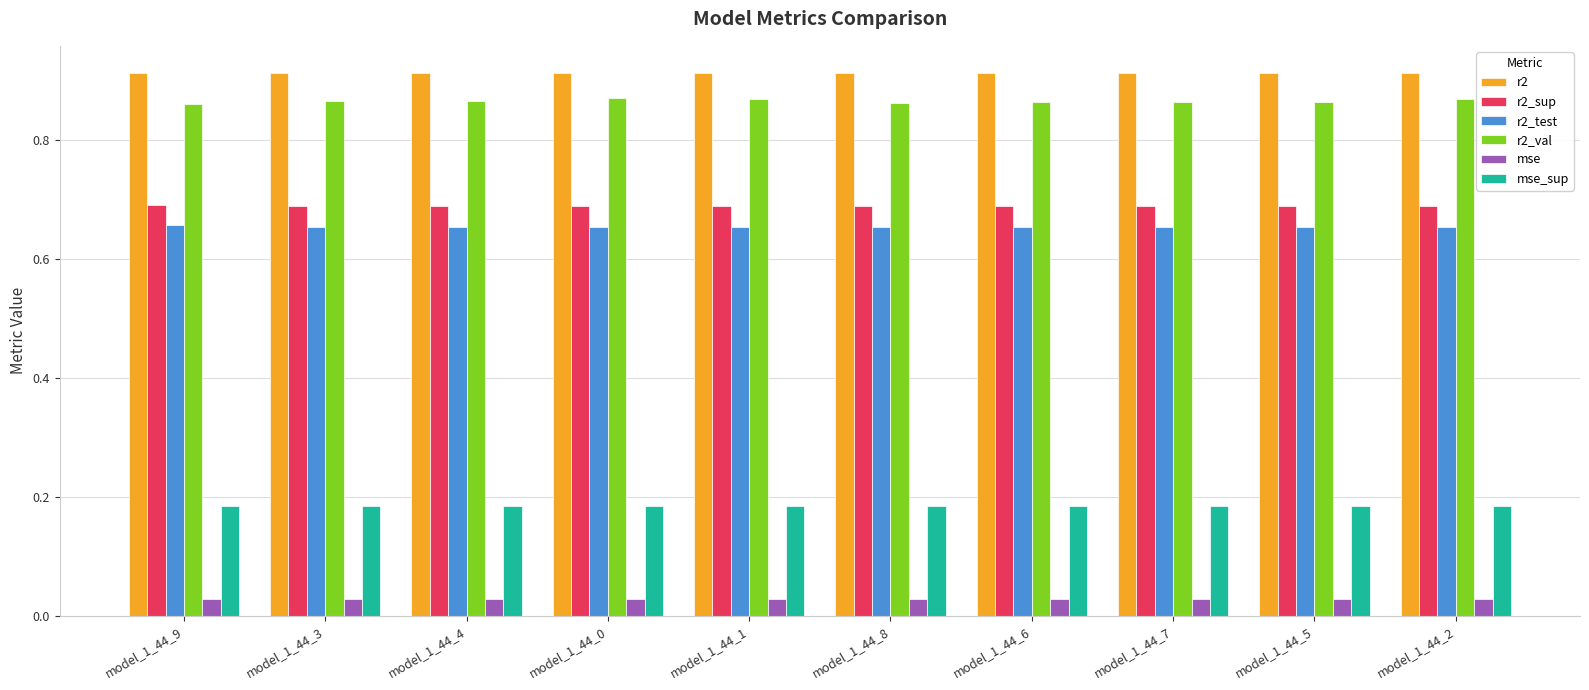

How many bars are there in total?

60